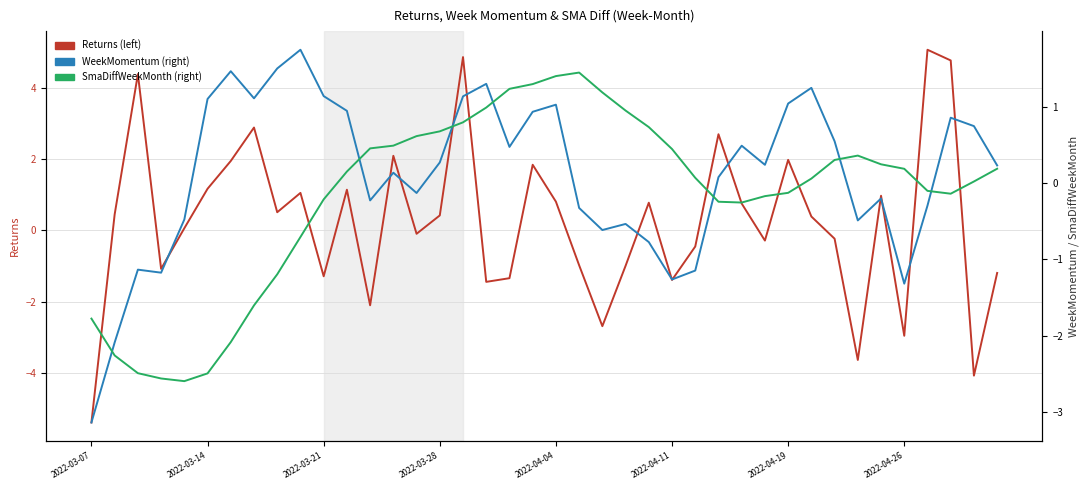

How many interior local peaks does the WeekMomentum (right) series have?

11